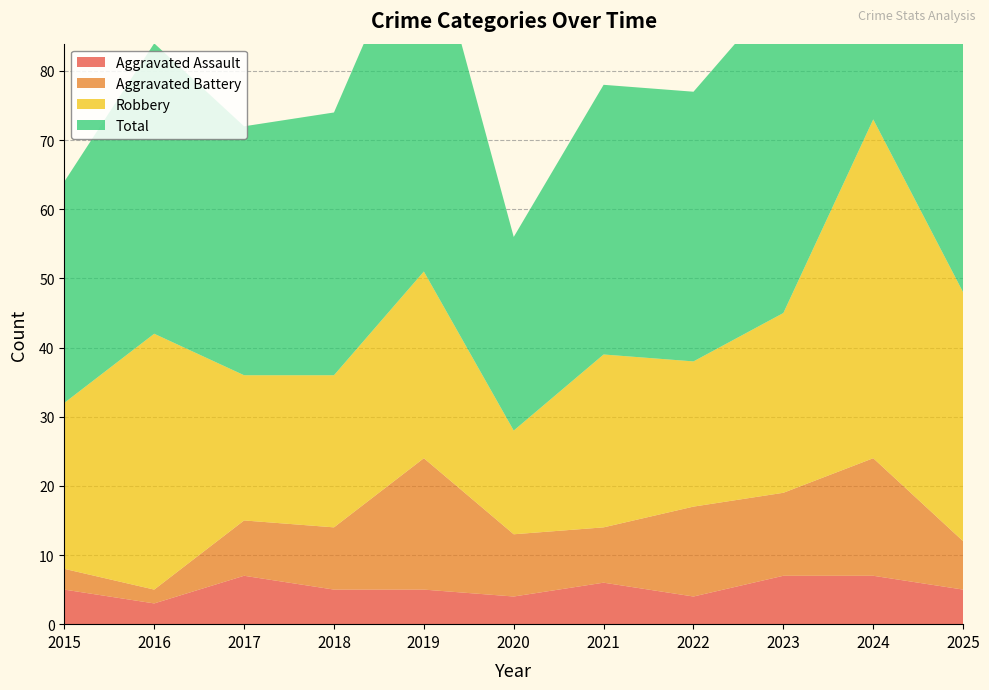

Reading left to right, list all the values displayed in this chart.

Aggravated Assault: 2015=5	2016=3	2017=7	2018=5	2019=5	2020=4	2021=6	2022=4	2023=7	2024=7	2025=5
Aggravated Battery: 2015=3	2016=2	2017=8	2018=9	2019=19	2020=9	2021=8	2022=13	2023=12	2024=17	2025=7
Robbery: 2015=24	2016=37	2017=21	2018=22	2019=27	2020=15	2021=25	2022=21	2023=26	2024=49	2025=36
Total: 2015=32	2016=42	2017=36	2018=38	2019=53	2020=28	2021=39	2022=39	2023=47	2024=73	2025=49